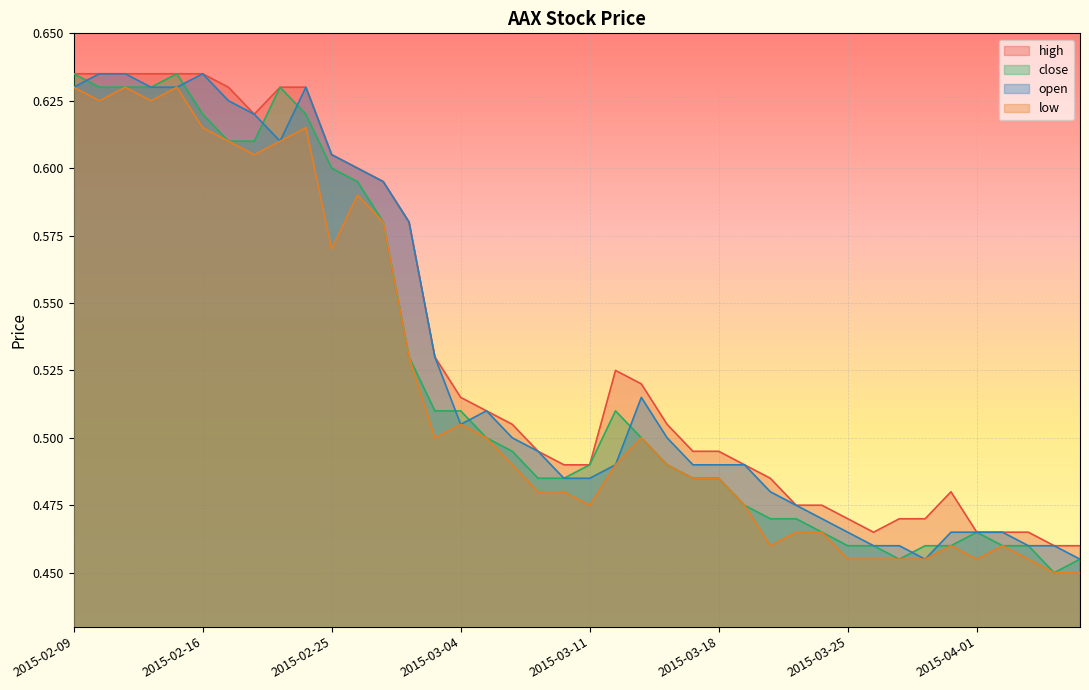

What is the difference between the second highest and minimum values in the close series?

0.2